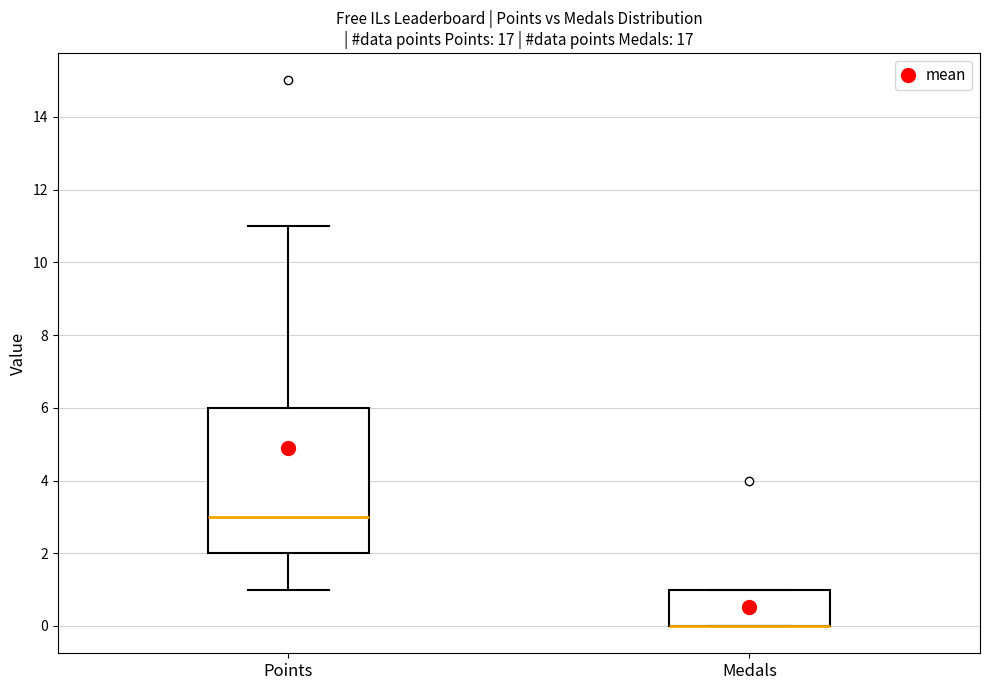

Reading left to right, transcribe this box plot: for each box, give where its median line is, the range the box spans, and where its two whiskers end, as read against the y-axis. The values are not printed on the chart, so give them approximately, as read against the axis.

Points: median 3, box 2 to 6, whiskers 1 to 11
Medals: median 0 (drawn on the box's lower edge), box 0 to 1, whiskers 0 to 1